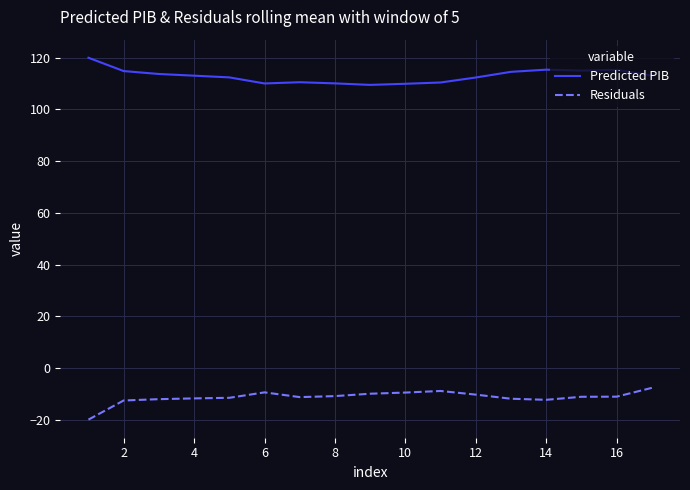

List the series in order of their peak value, highest first.

Predicted PIB, Residuals